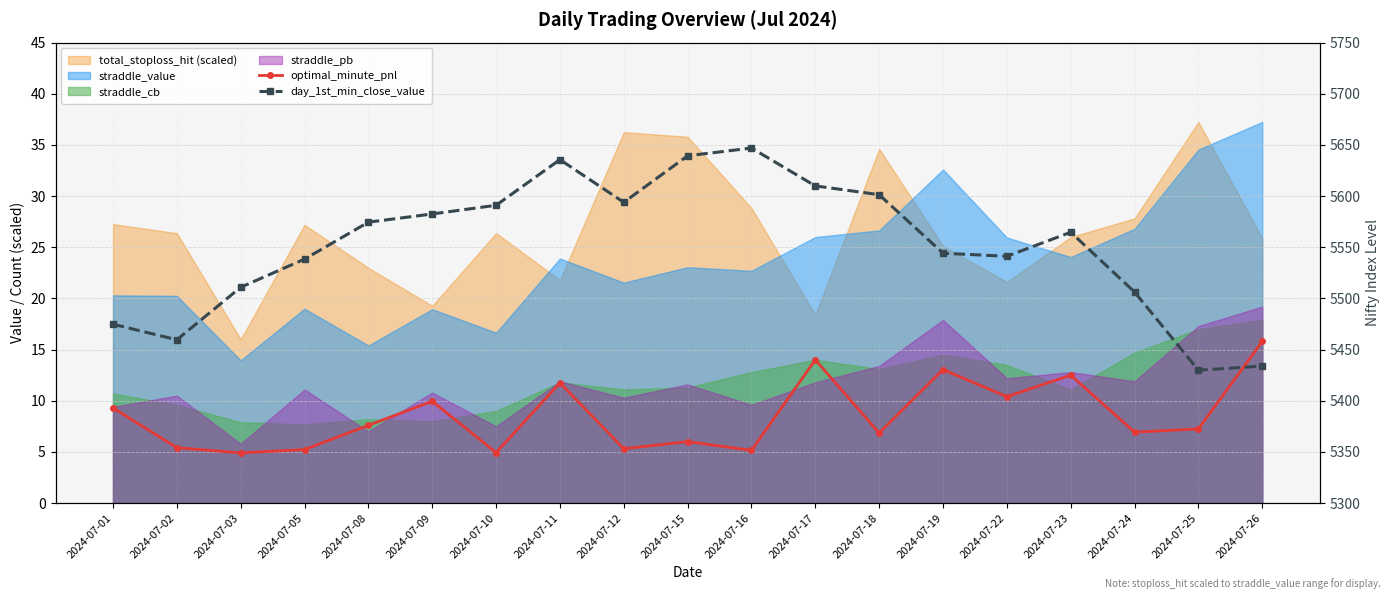

What is the difference between the optimal_minute_pnl values at 2024-07-02 and 2024-07-23?

7.1